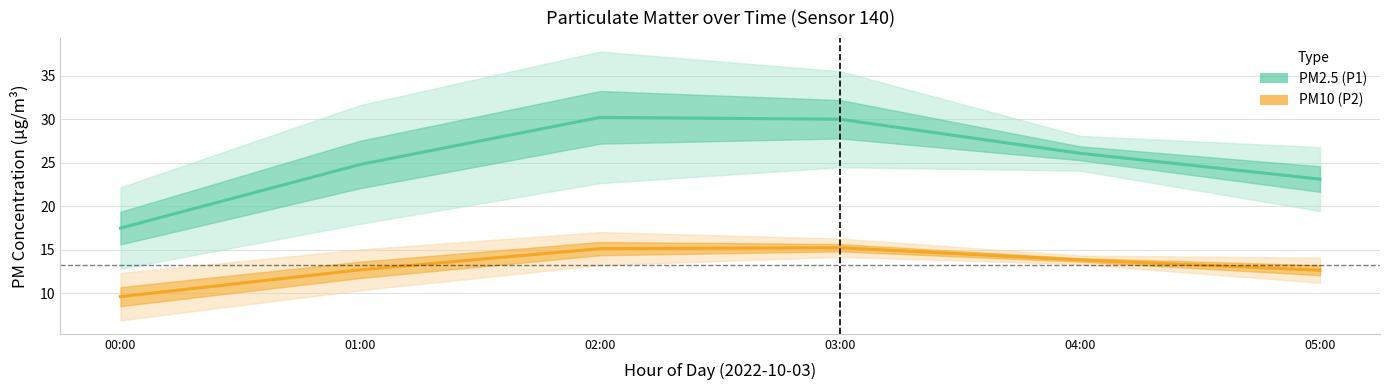

What is the maximum value for PM10 (P2)?

15.2